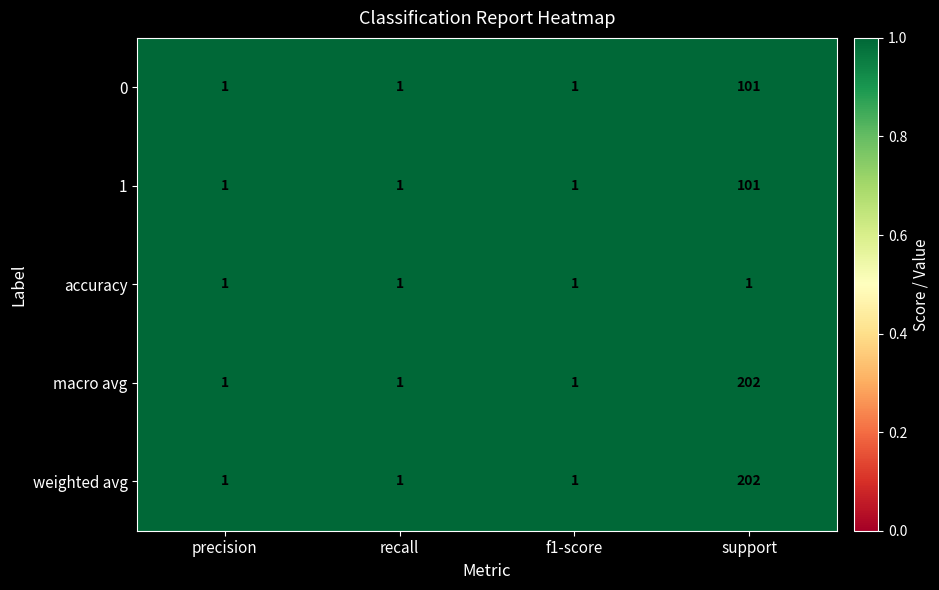

Read the weighted avg value at support.

202